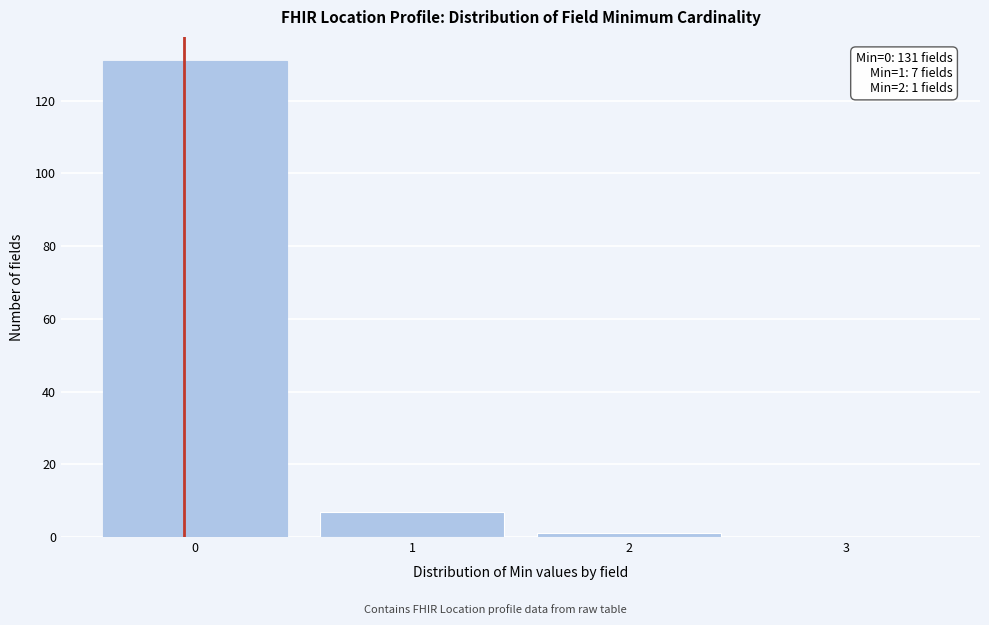

Reading left to right, transcribe all the data shown in this chart.

0=131	1=7	2=1	3=0